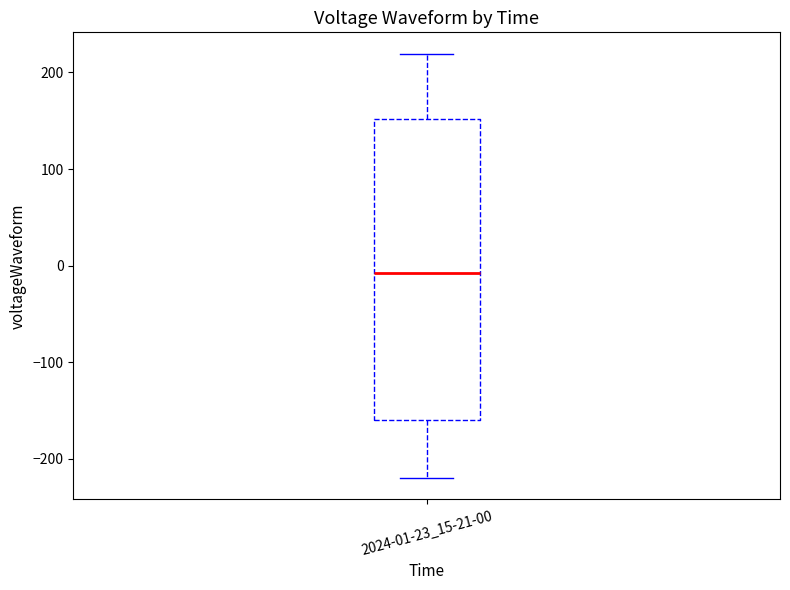

Read this box plot against the y-axis: the position of the median line, the range covered by the box, and the ends of both whiskers. The values are not printed on the chart, so give them approximately, as read against the axis.

median -10, box -160 to 150, whiskers -220 to 220